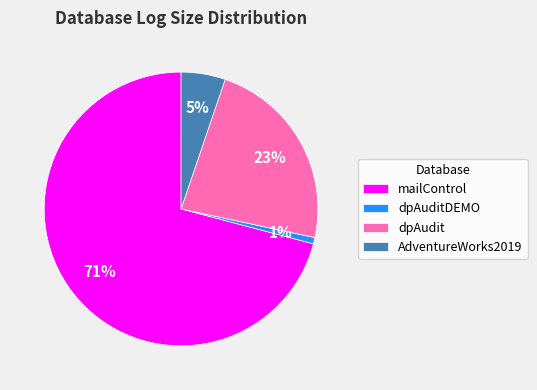

Combined, do dpAuditDEMO and AdventureWorks2019 account for over 50%?

No